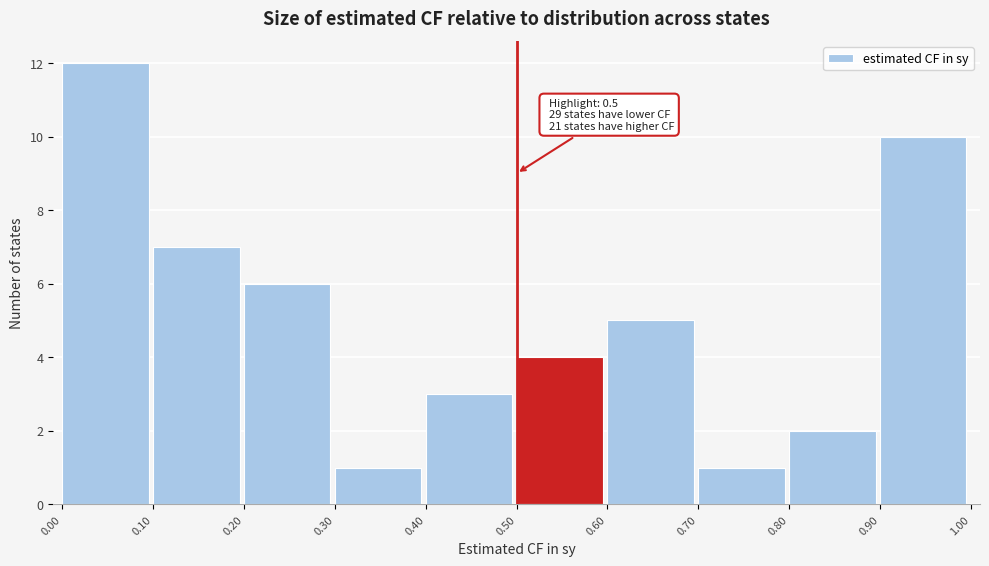

Which range on the x-axis has the tallest bar?

0.00 to 0.10